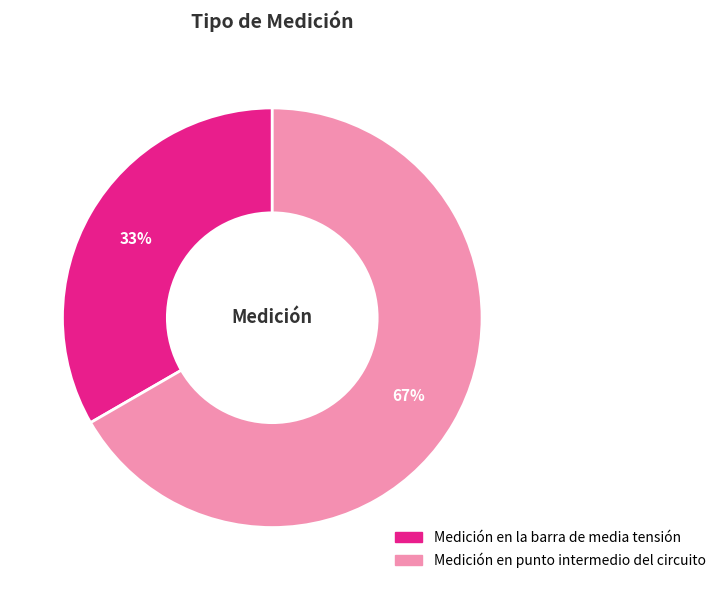

Does Medición en punto intermedio del circuito account for over 50% of the chart?

Yes